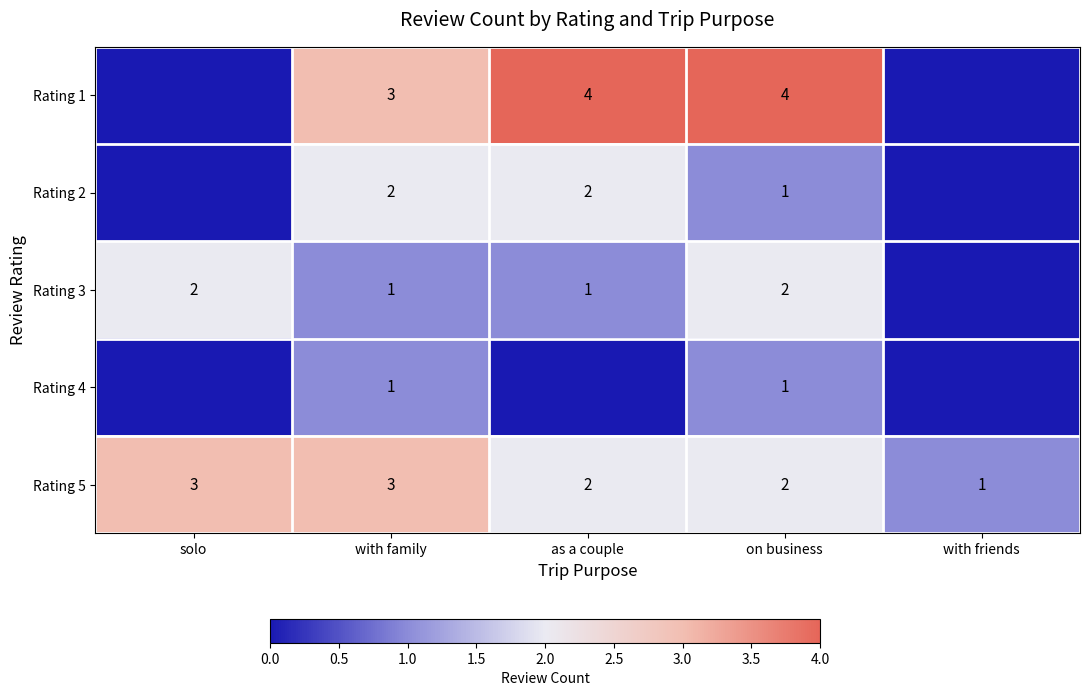

What is the total value across all series at with family?

10